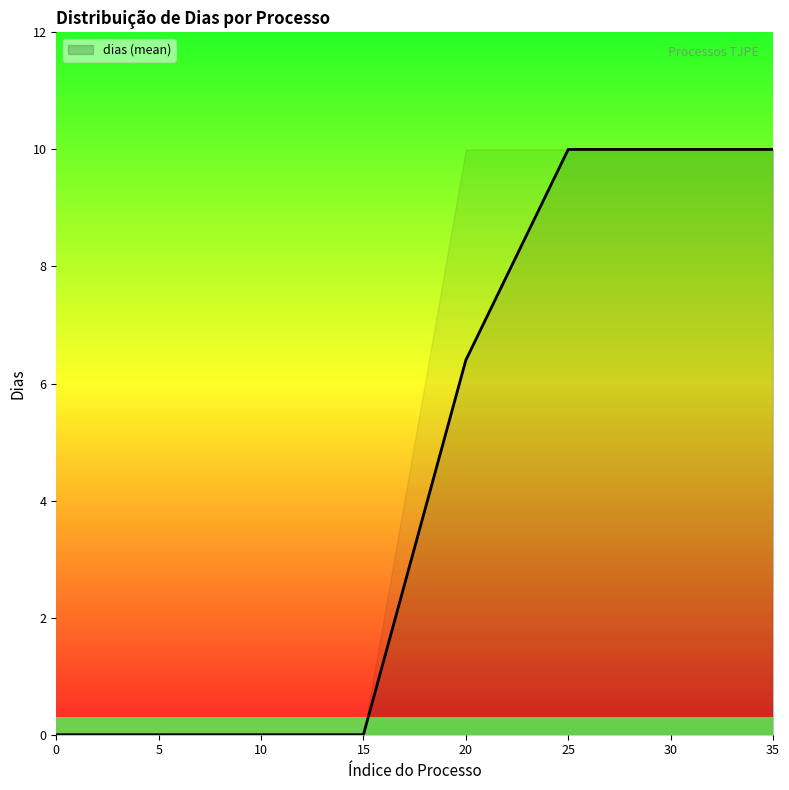

At which label does dias (mean) first exceed 6?

20